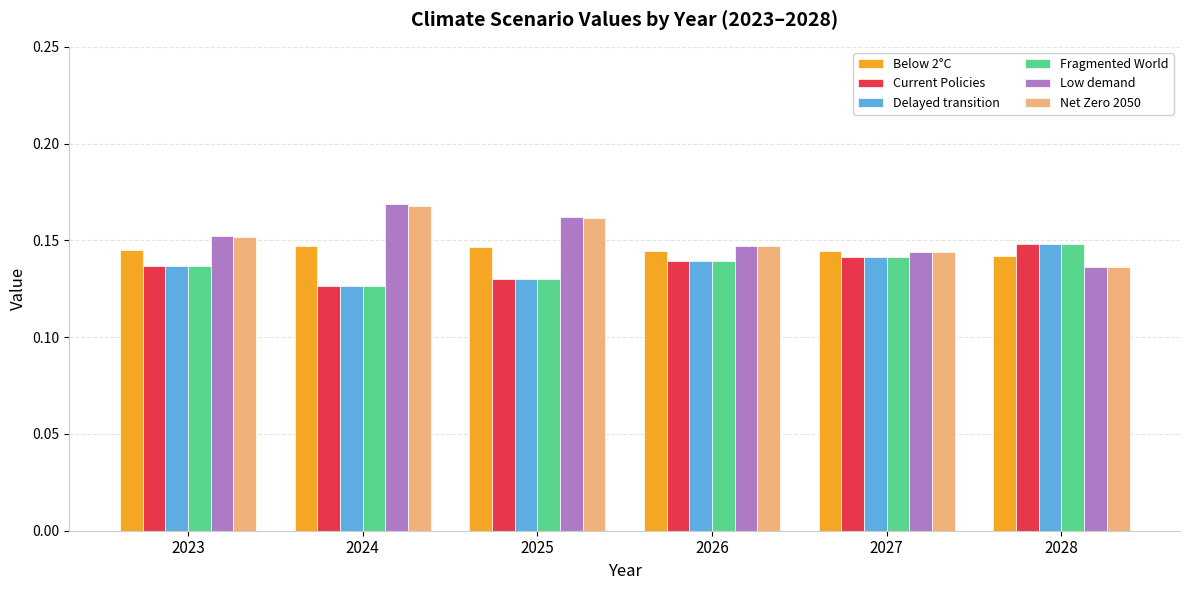

What is the total value across all series at 2024?

0.9